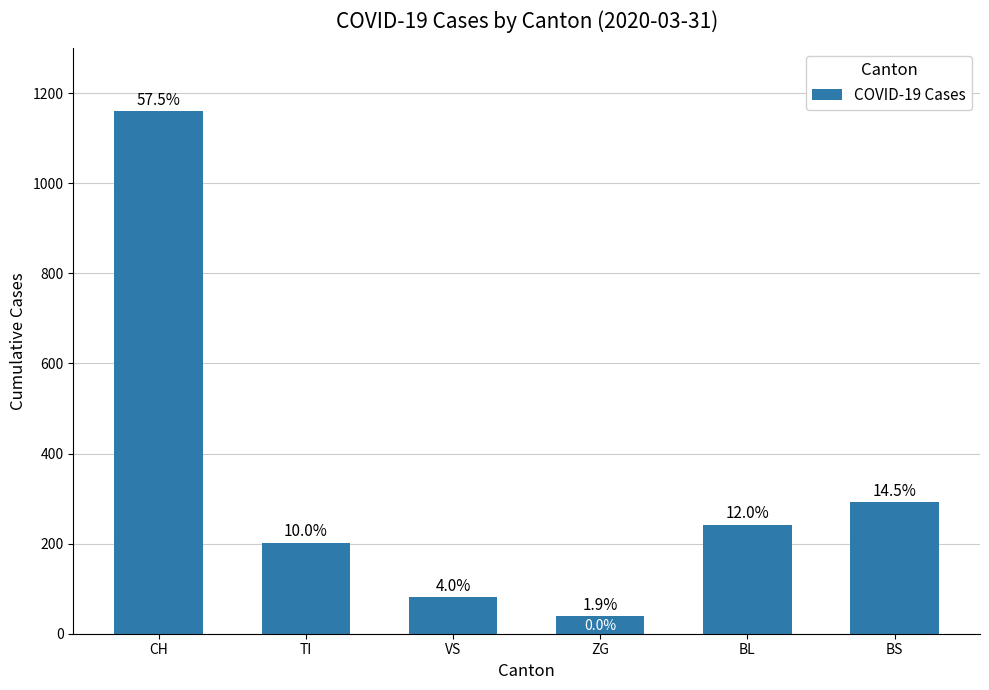

What is the difference between the second highest and minimum values?

253